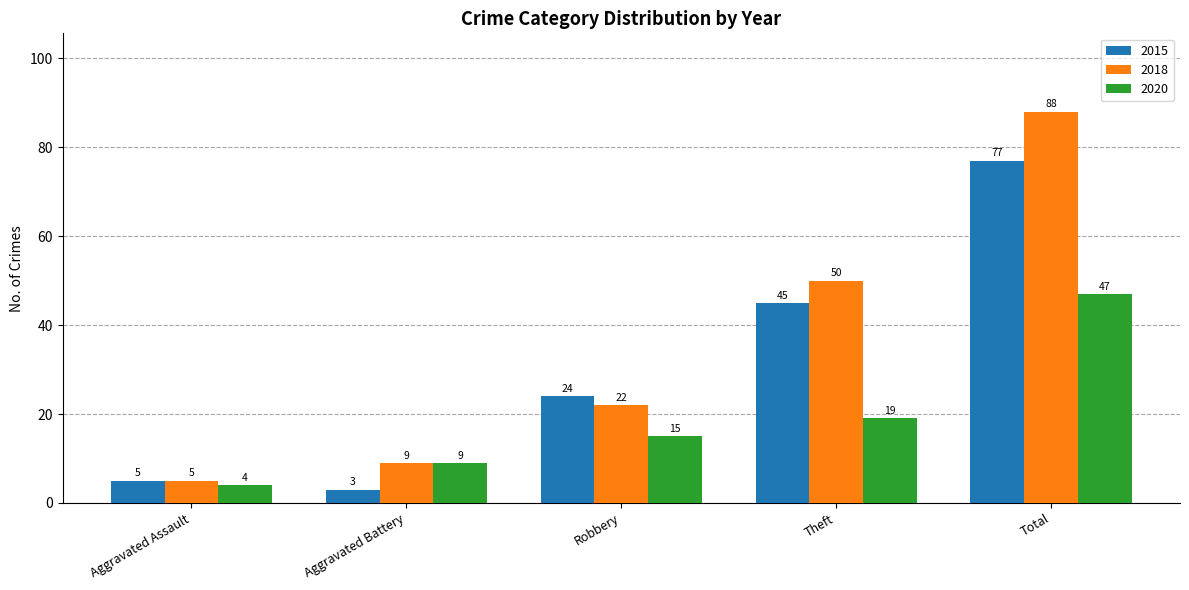

Which series has the largest range (max minus min)?

2018